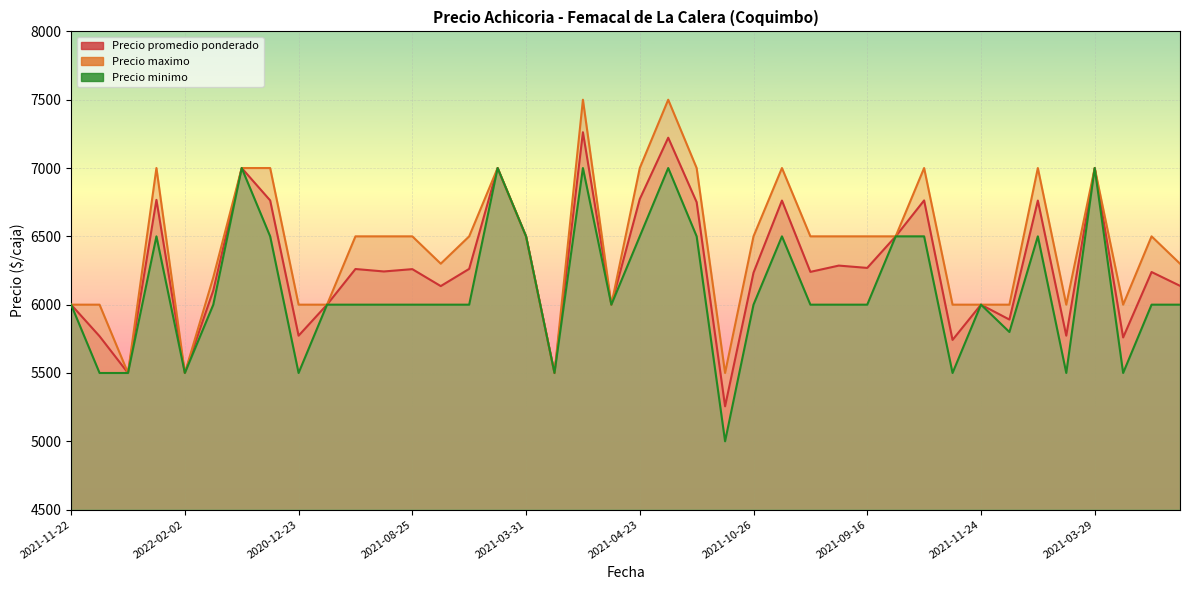

True or false: Precio minimo and Precio maximo cross at least once.

False